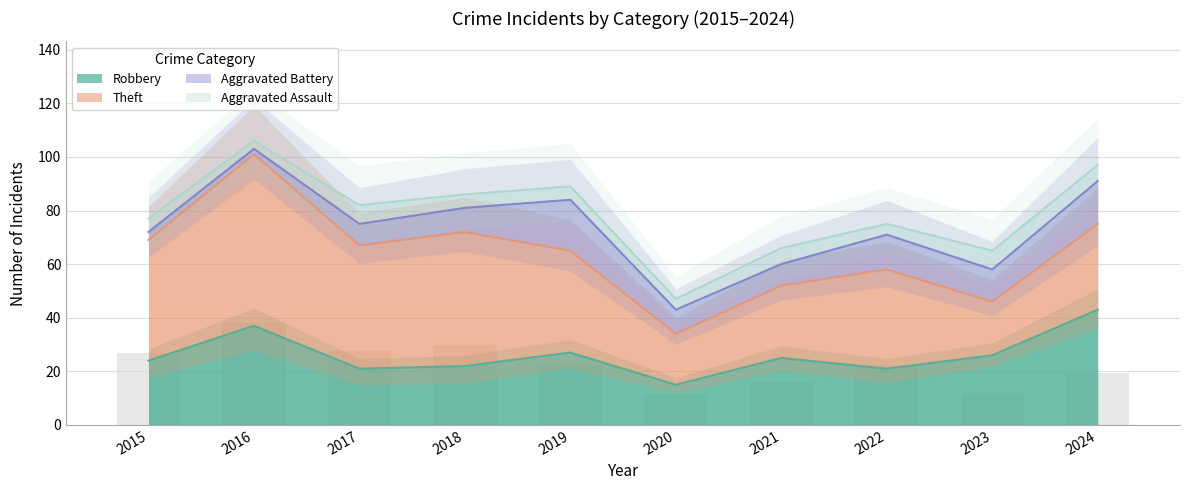

The Theft series shows 27.6 at 2017. True or false?

True